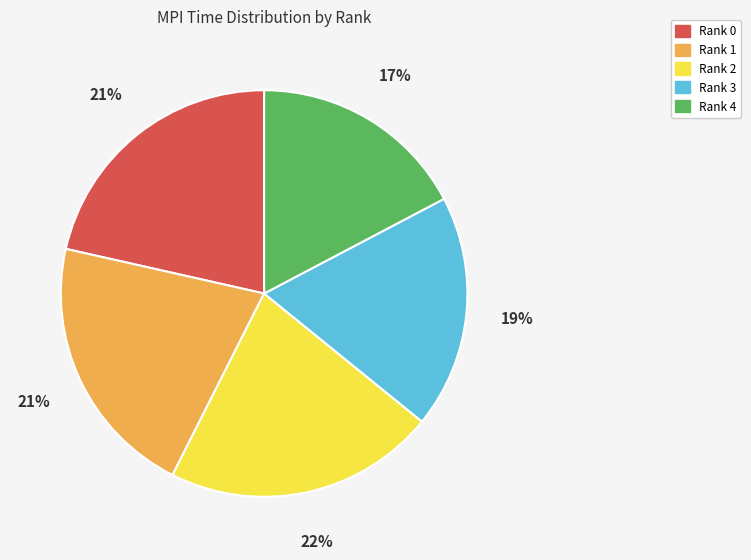

True or false: Rank 3 accounts for 19% of the total.

True